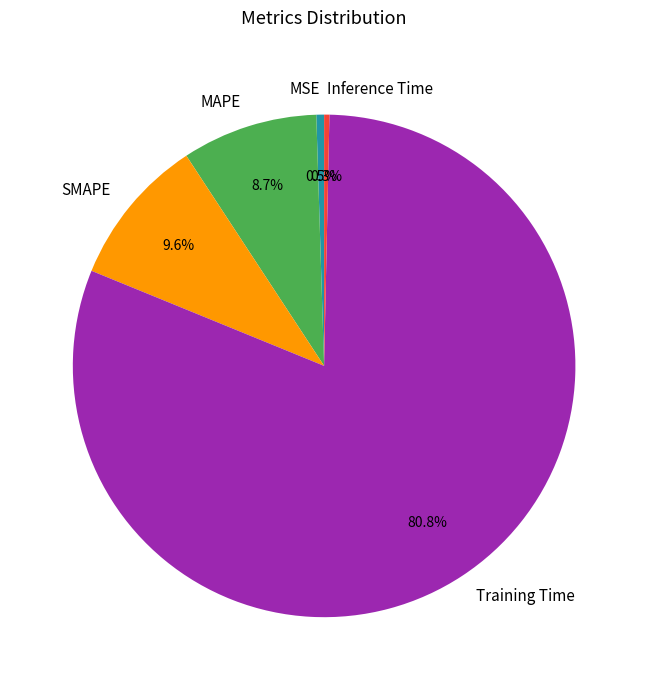

What is the majority slice?

Training Time